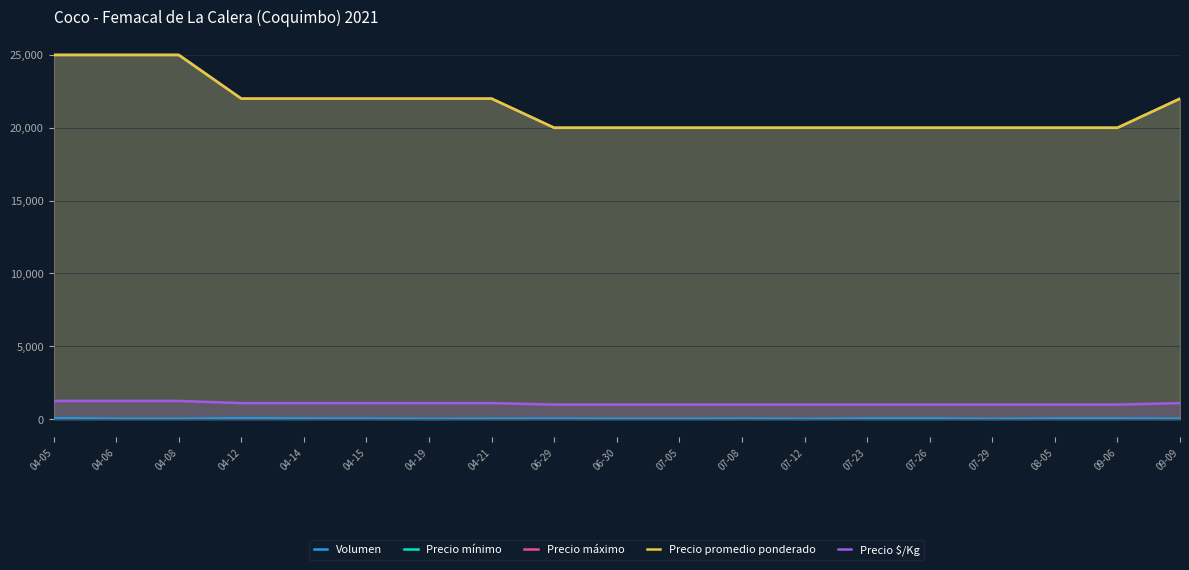

Is the value of Precio mínimo at 04-14 greater than the value of Precio máximo at 06-30?

Yes